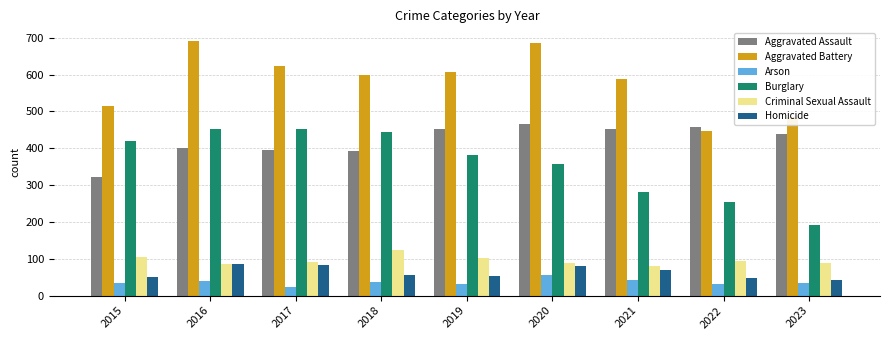

True or false: Criminal Sexual Assault has a value of 36 at 2016.

False